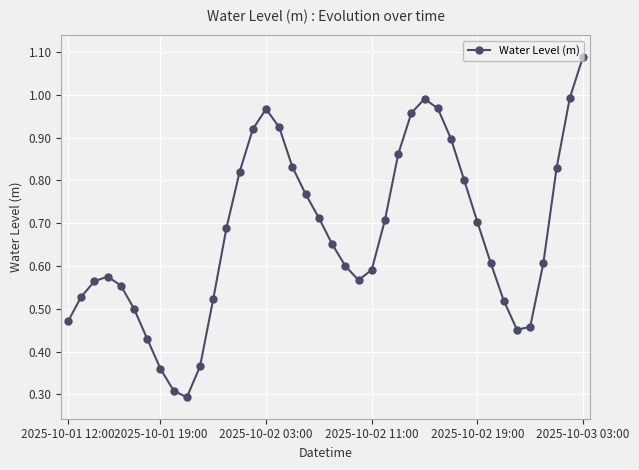

What is the minimum value shown in the chart?

0.3